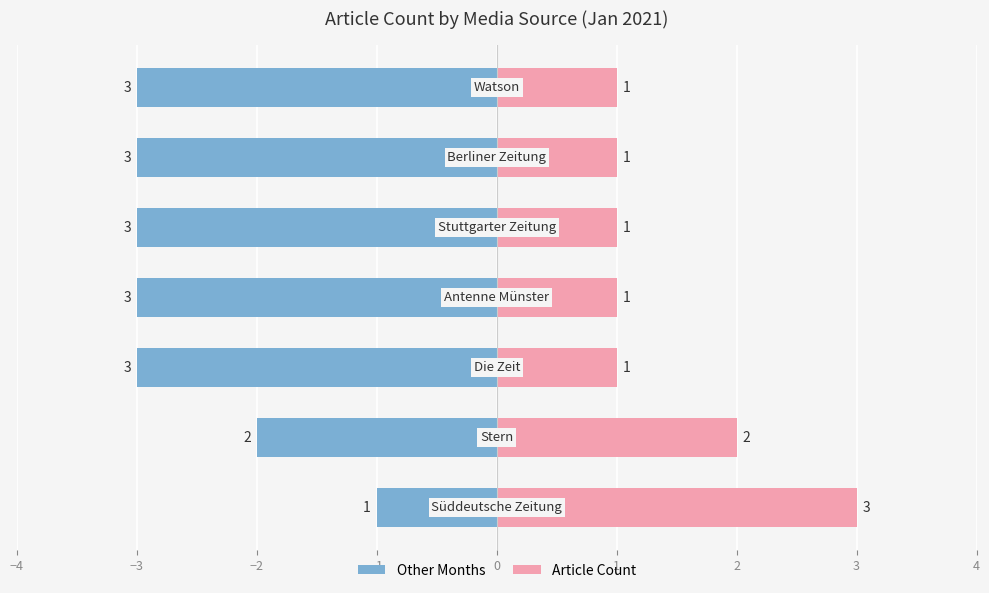

List the series in order of their overall mean, highest first.

Article Count, Other Months